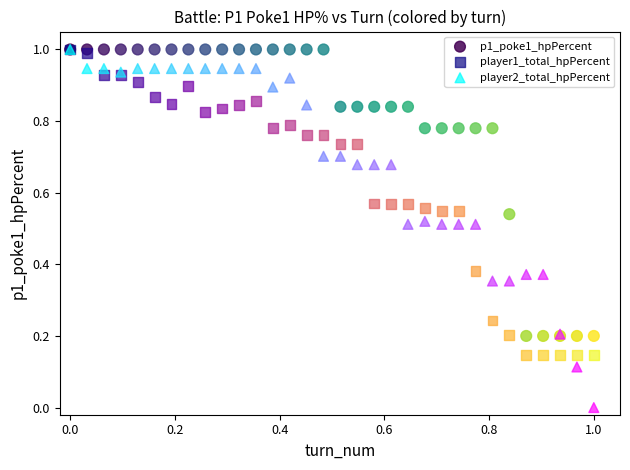

What are all the series names shown in the legend?

p1_poke1_hpPercent, player1_total_hpPercent, player2_total_hpPercent